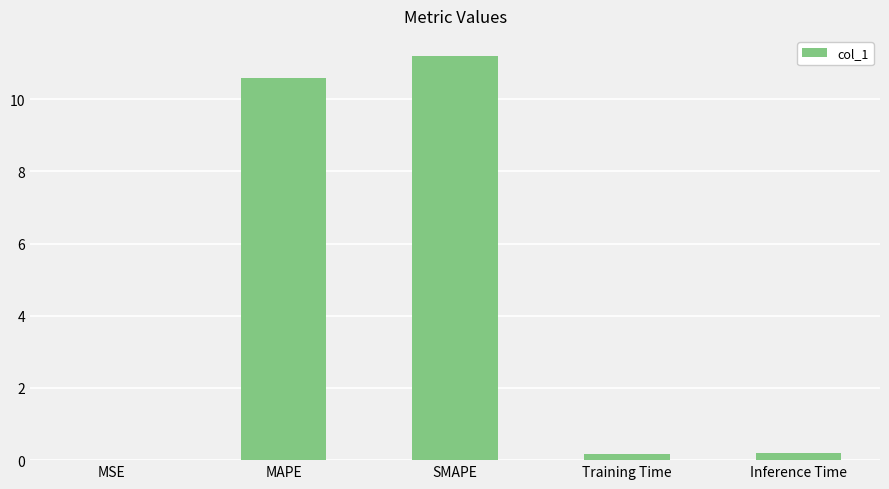

At which category does the chart reach its peak across all series?

SMAPE